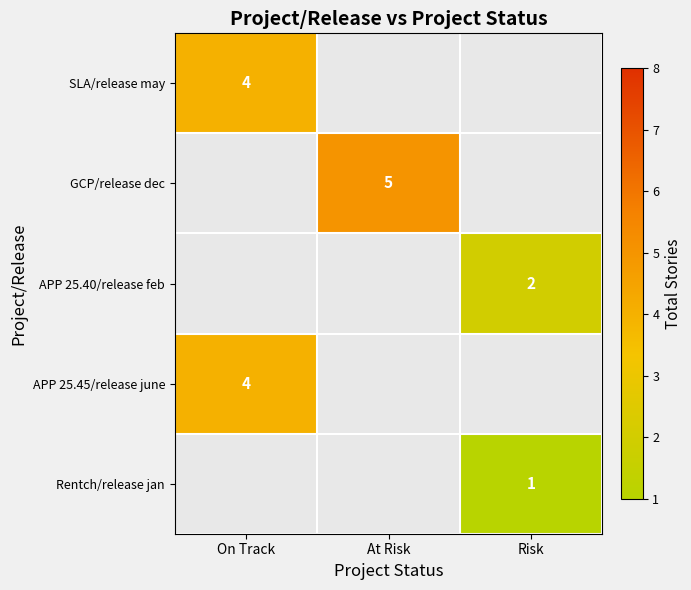

Between On Track and At Risk, which is larger?

At Risk